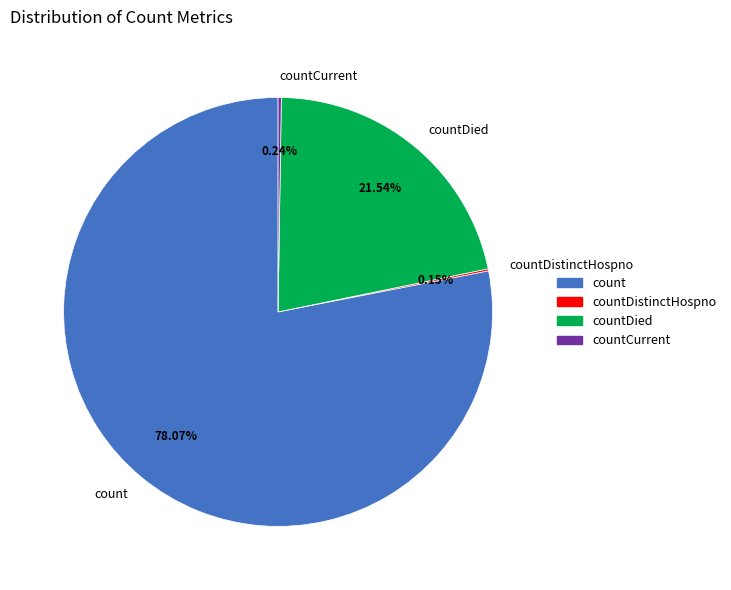

Which category accounts for the majority?

count